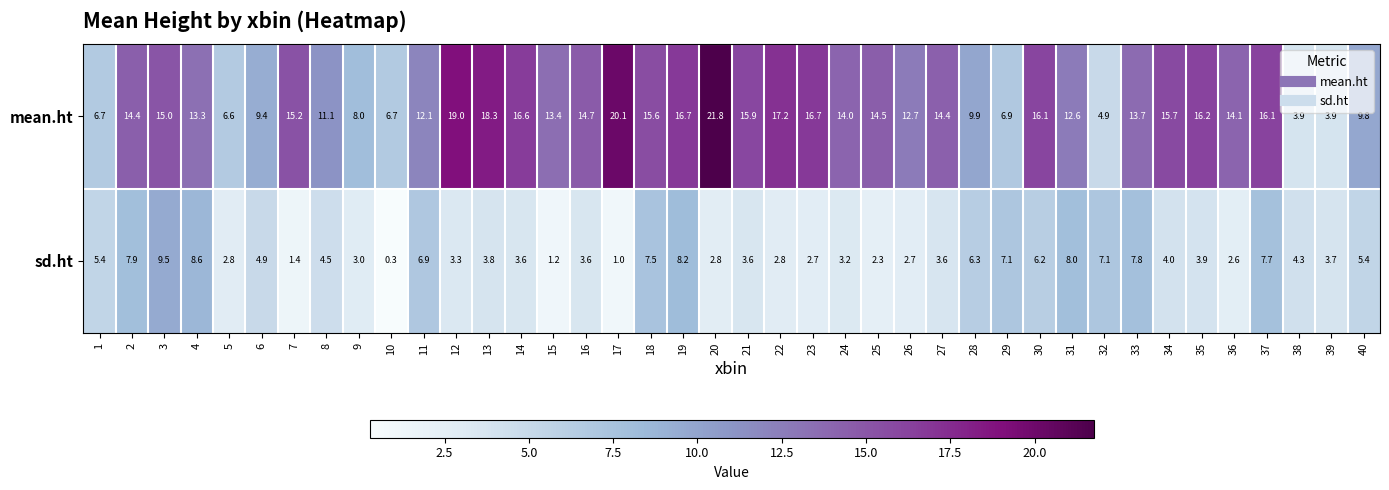

Which series changed the most between 18 and 32?

mean.ht